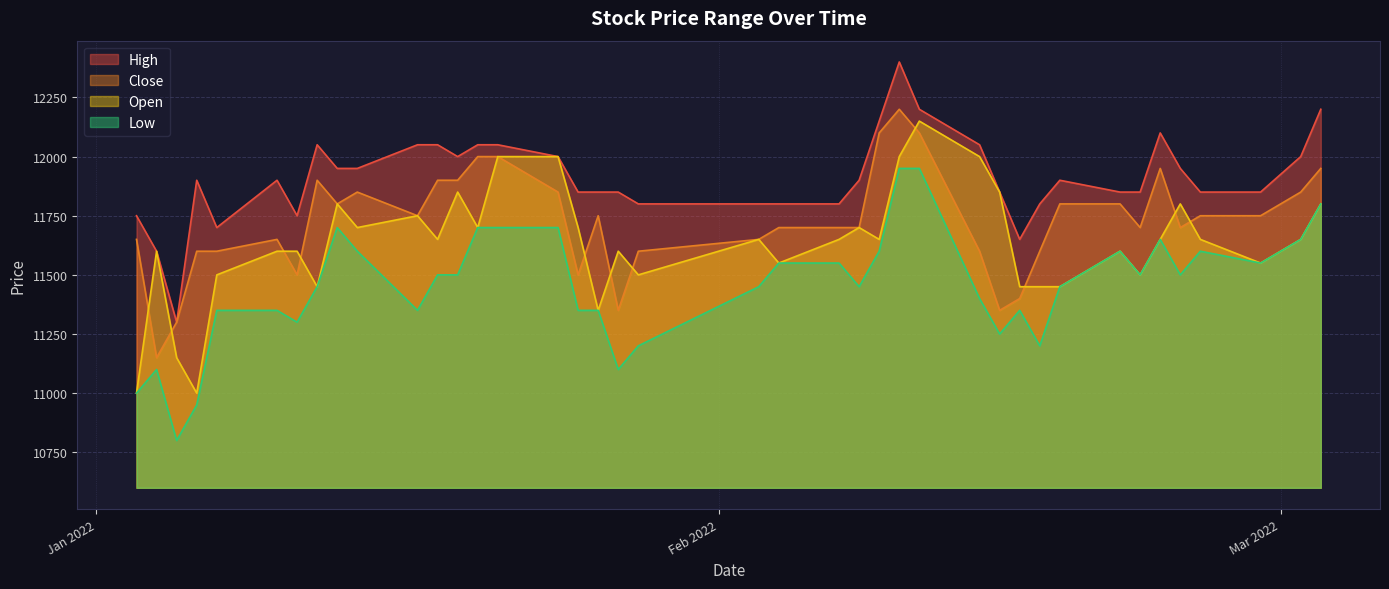

What is the sum of the Close values at 2022-01-20 and 2022-01-03?

23650